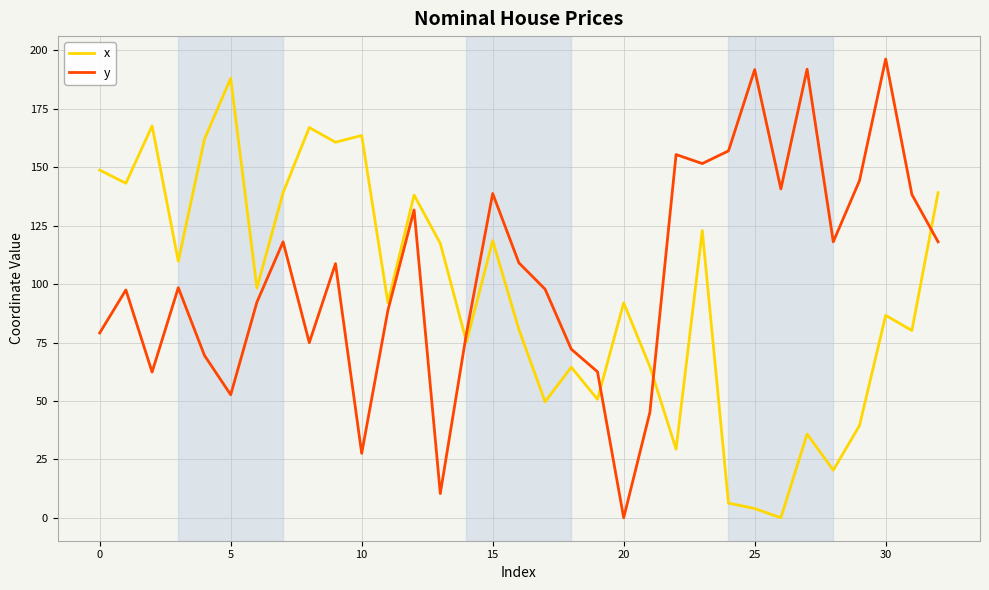

What is the highest value of the x series?

188.1